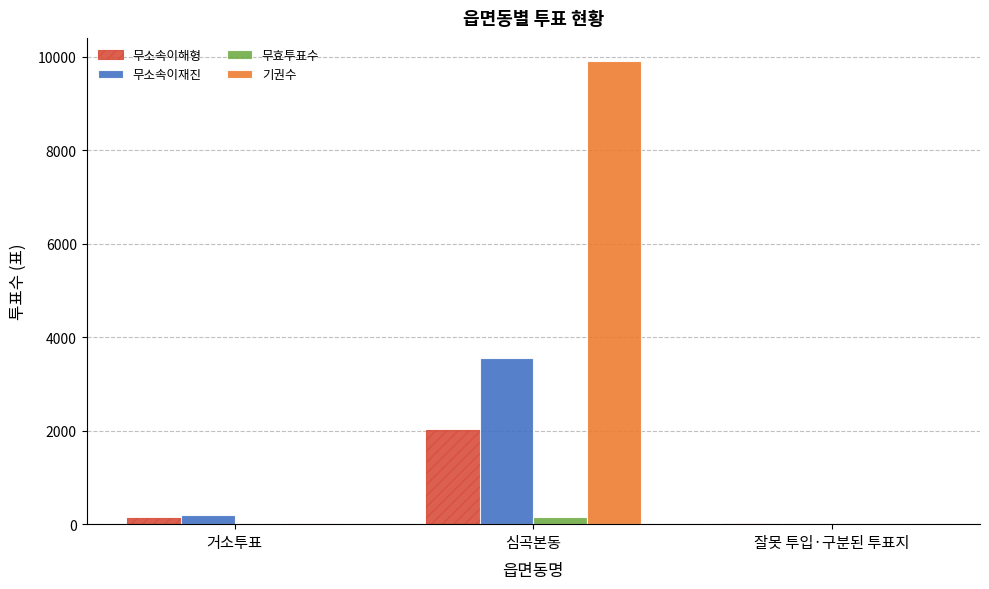

How many distinct data groups are displayed?

4